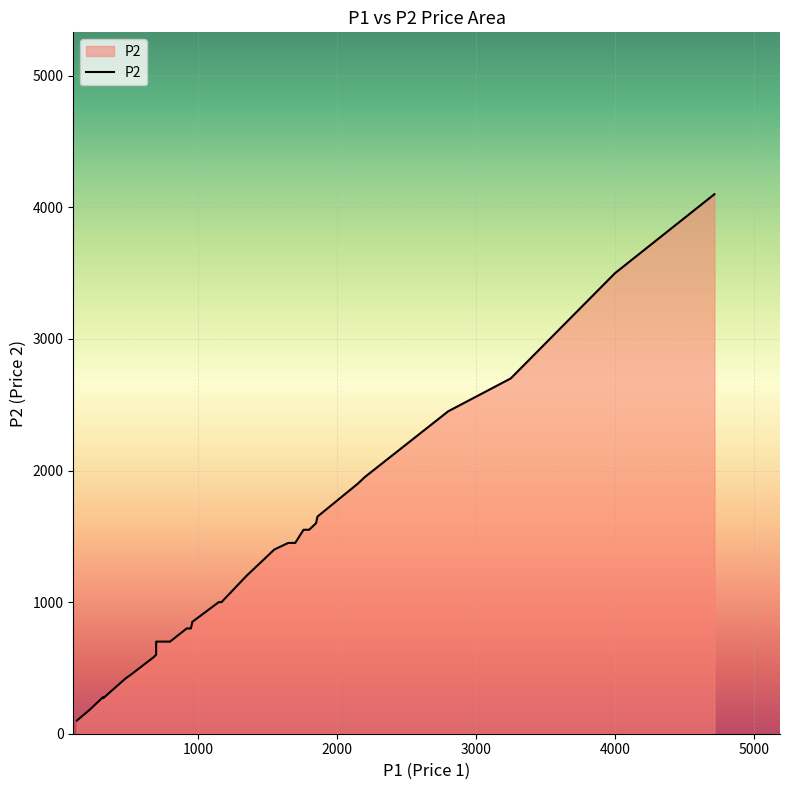

What is the value of the 35th point from the left?

1950